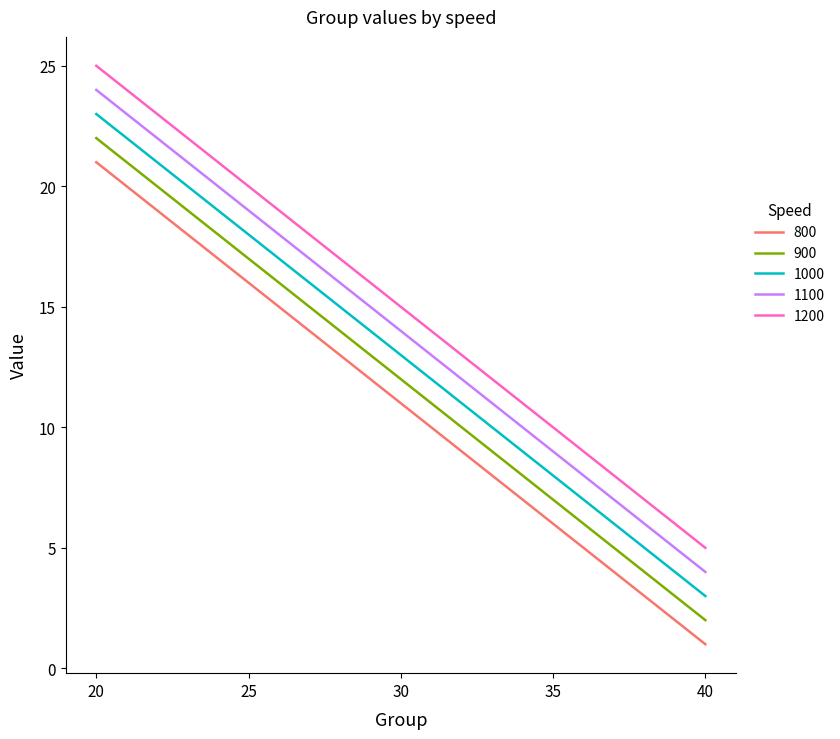

True or false: 1000 and 1200 intersect in this chart.

False